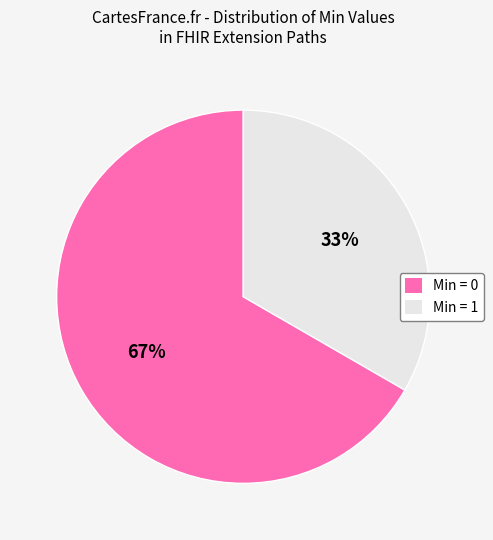

Is there a majority slice in this chart?

Yes